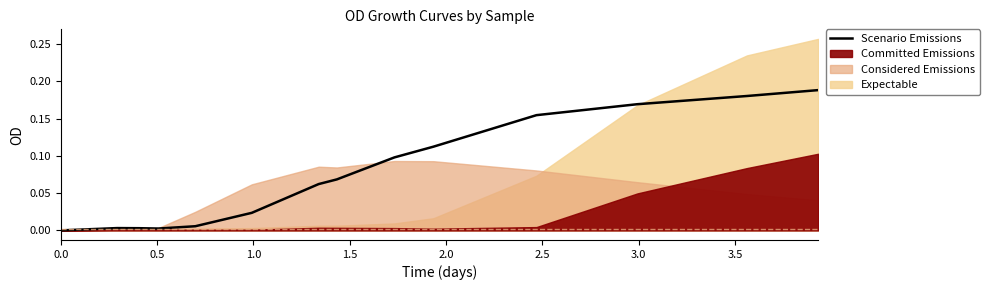

What is the label of the 6th point from the left?

2.5